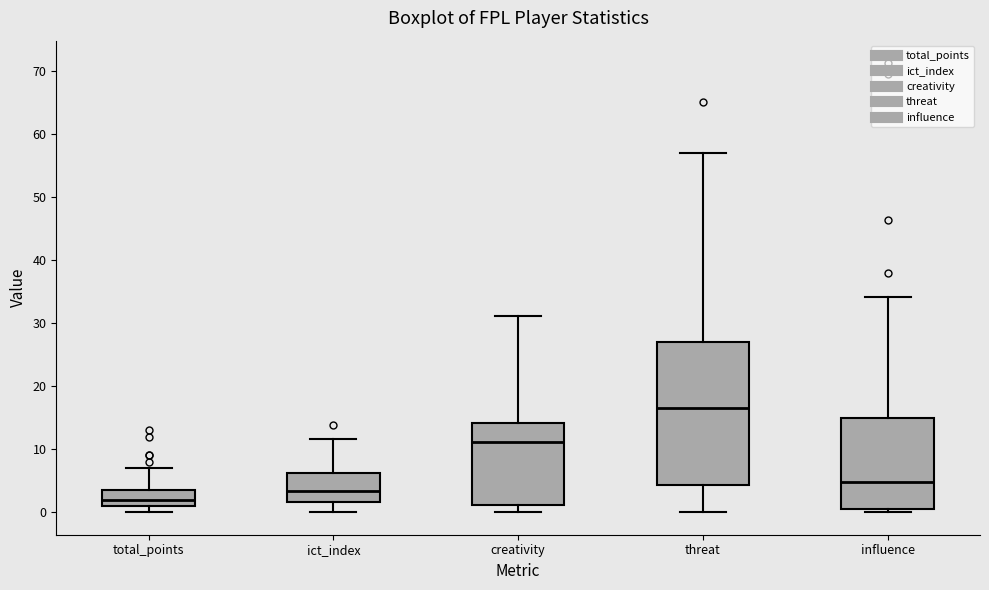

Reading left to right, read every box against the y-axis: the position of its median line, the range the box covers, and the ends of its whiskers. The values are not printed on the chart, so give them approximately, as read against the axis.

total_points: median 2, box 1 to 4, whiskers 0 to 7
ict_index: median 3, box 2 to 6, whiskers 0 to 12
creativity: median 11, box 1 to 14, whiskers 0 to 31
threat: median 17, box 4 to 27, whiskers 0 to 57
influence: median 5, box 0 to 15, whiskers 0 (just below the box's lower edge) to 34